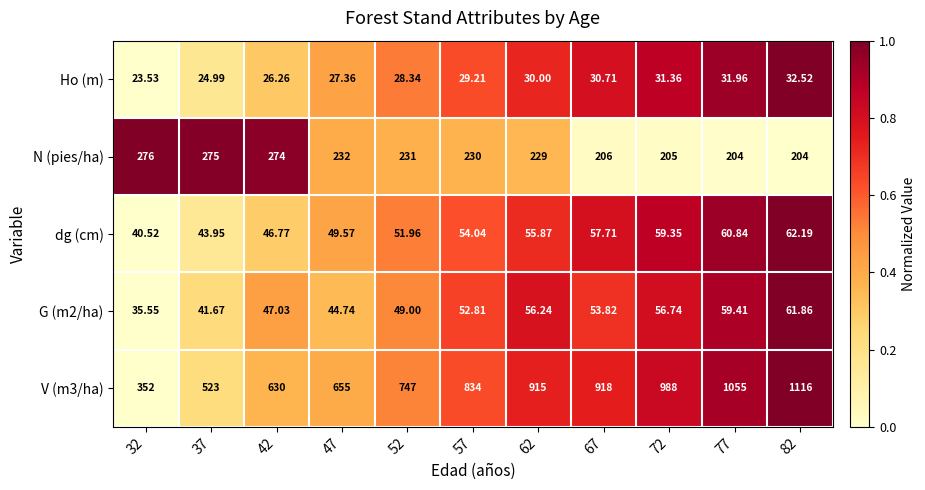

Is the value of Ho (m) at 77 greater than the value of N (pies/ha) at 32?

No